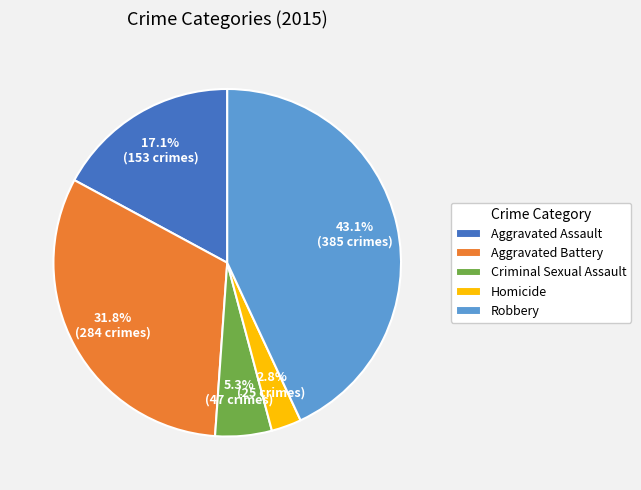

The Criminal Sexual Assault slice represents 11% of the pie. True or false?

False